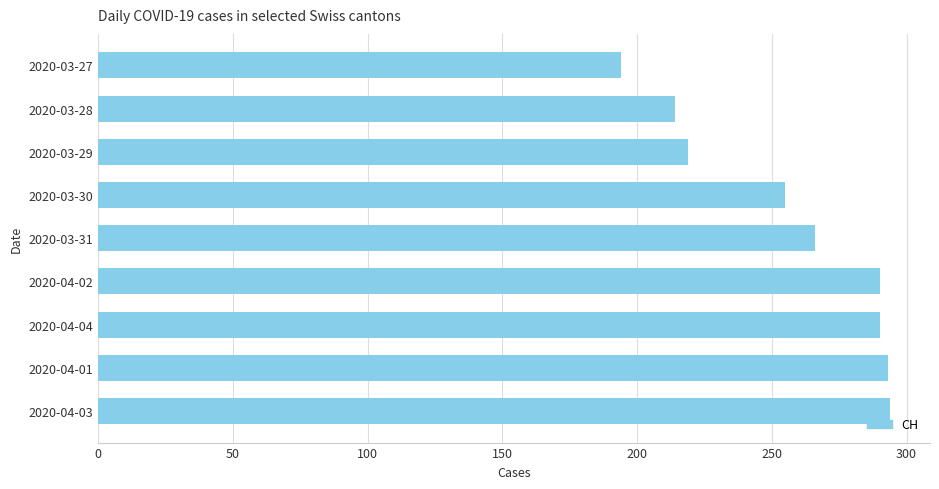

Approximately how many times larger is the value at 2020-04-04 compared to 2020-03-30?

1.1